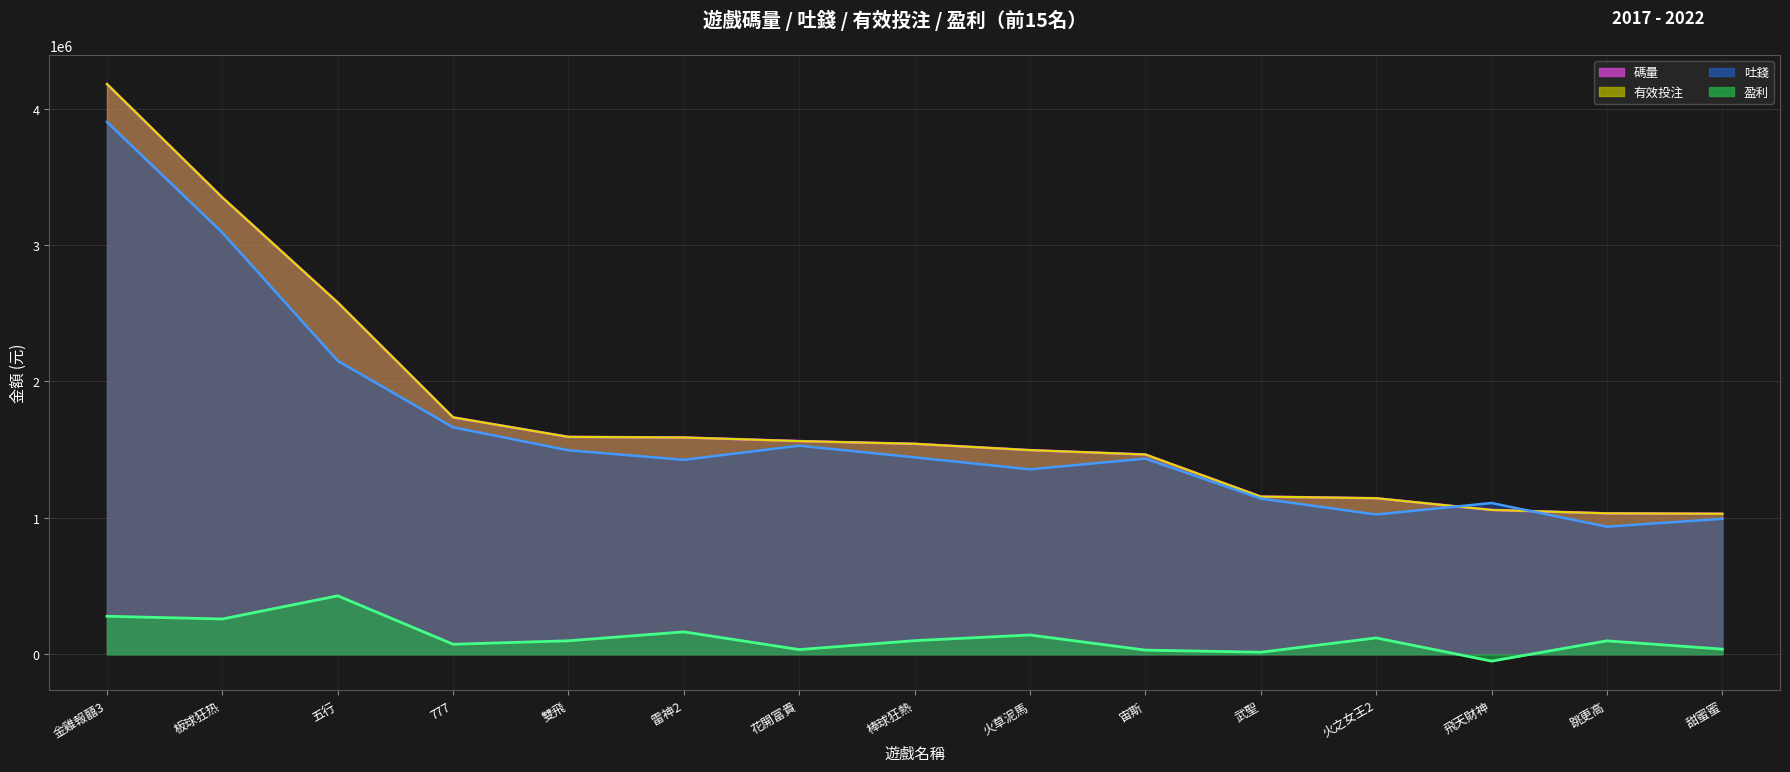

Reading right to left, extract all data points from this chart.

碼量: 甜蜜蜜=1029723.8	跳更高=1032831.6	飛天財神=1057864.7	火之女王2=1143699.1	武聖=1155660.7	宙斯=1464279.8	火草泥馬=1496348.9	棒球狂熱=1542709.7	花開富貴=1562692.8	雷神2=1589024.8	雙飛=1593493.5	777=1736574.5	五行=2579023.7	板球狂热=3348755.4	金雞報囍3=4180613.4
吐錢: 甜蜜蜜=992554.5	跳更高=934947.3	飛天財神=1108501.2	火之女王2=1024201.4	武聖=1141152.2	宙斯=1434274.8	火草泥馬=1355460.5	棒球狂熱=1443292.4	花開富貴=1528849.9	雷神2=1425154.9	雙飛=1495176.7	777=1663624.8	五行=2150882.4	板球狂热=3090644.7	金雞報囍3=3902401.0
有效投注: 甜蜜蜜=1029723.8	跳更高=1032831.6	飛天財神=1057864.7	火之女王2=1143699.1	武聖=1155660.7	宙斯=1464279.8	火草泥馬=1496348.9	棒球狂熱=1542709.7	花開富貴=1562692.8	雷神2=1589024.8	雙飛=1593493.5	777=1736574.5	五行=2579023.7	板球狂热=3348755.4	金雞報囍3=4180613.4
盈利: 甜蜜蜜=37169.3	跳更高=97884.3	飛天財神=-50636.5	火之女王2=119497.7	武聖=14508.5	宙斯=30005.0	火草泥馬=140888.4	棒球狂熱=99417.3	花開富貴=33842.9	雷神2=163869.9	雙飛=98316.8	777=72949.7	五行=428141.2	板球狂热=258110.6	金雞報囍3=278212.4